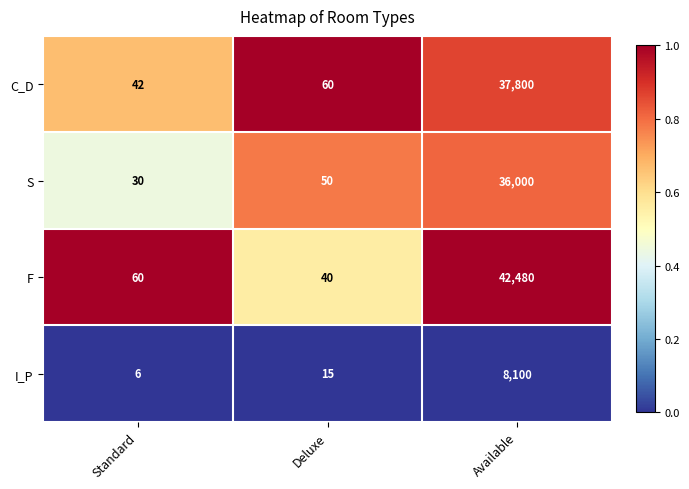

What is the sum of the F values at Standard and Available?

42540